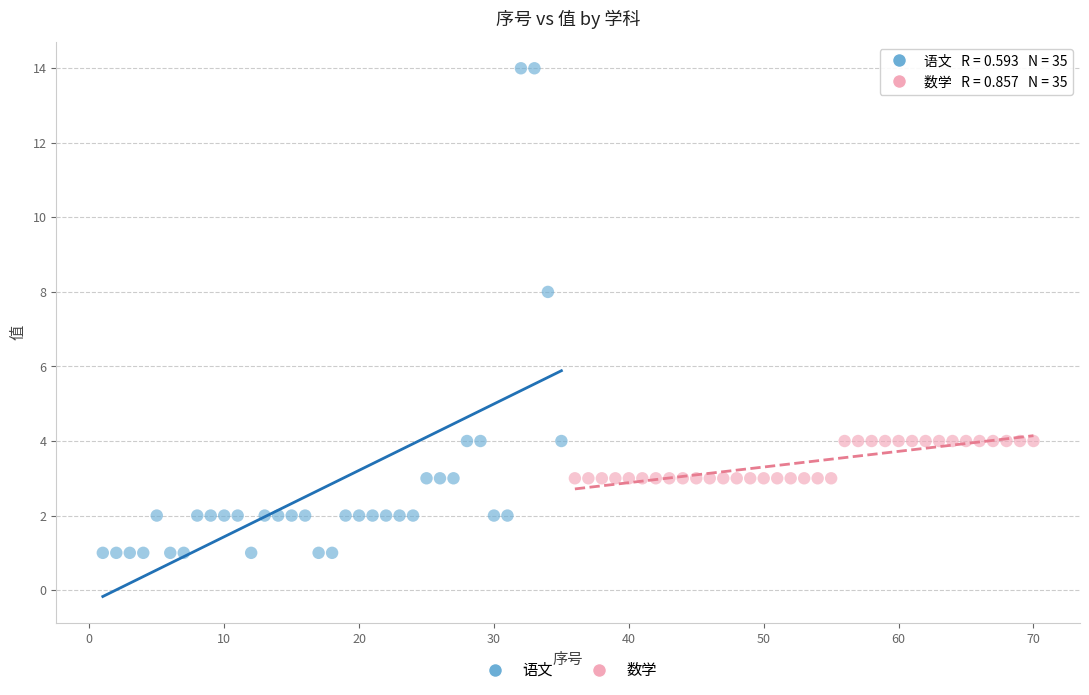

Which series contains the highest Y value?

语文